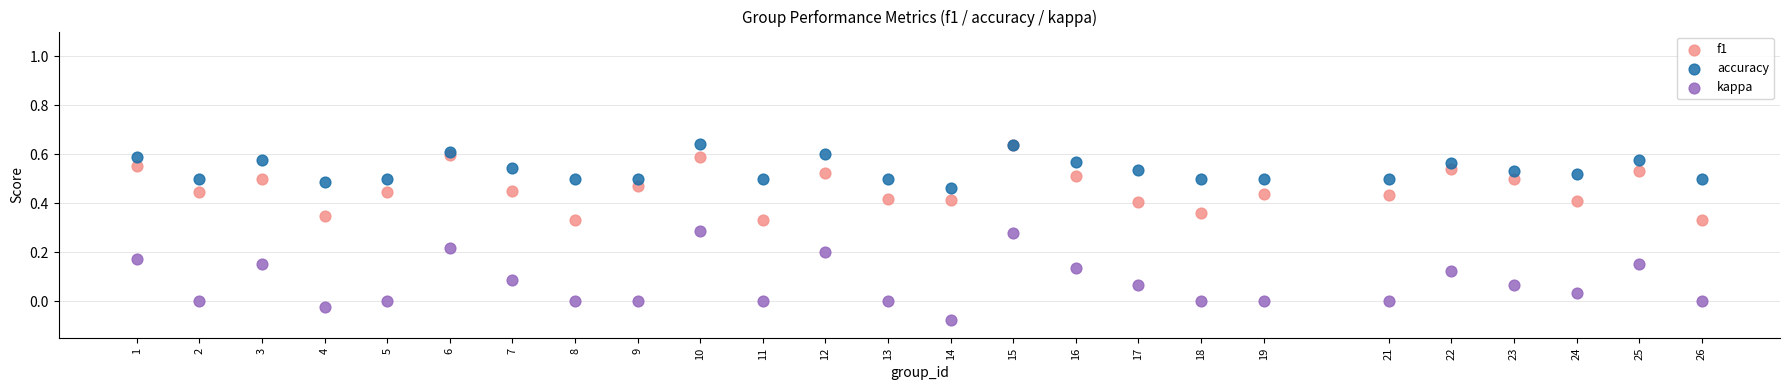

What are all the series names shown in the legend?

f1, accuracy, kappa